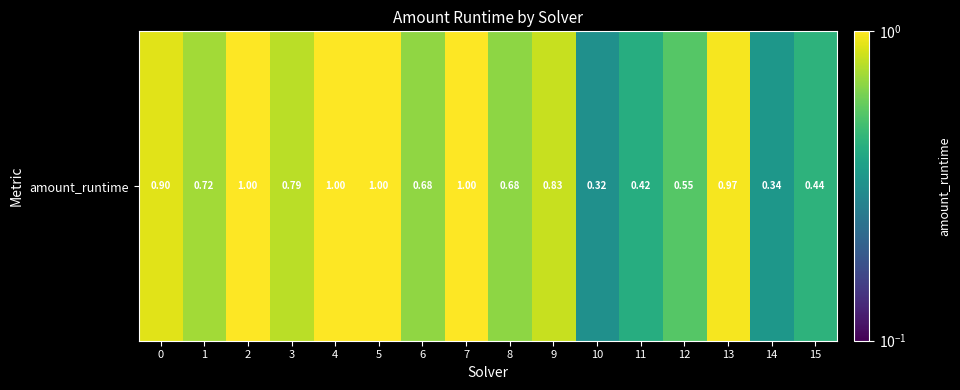

Between 14 and 3, which is larger?

3